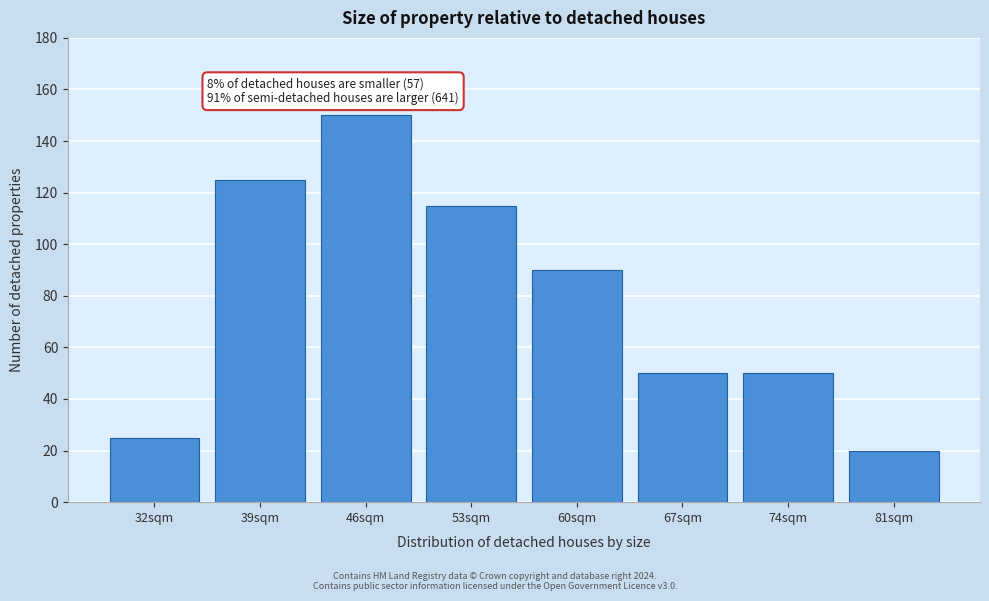

Reading left to right, transcribe all the data shown in this chart.

32sqm=25	39sqm=125	46sqm=150	53sqm=115	60sqm=90	67sqm=50	74sqm=50	81sqm=20